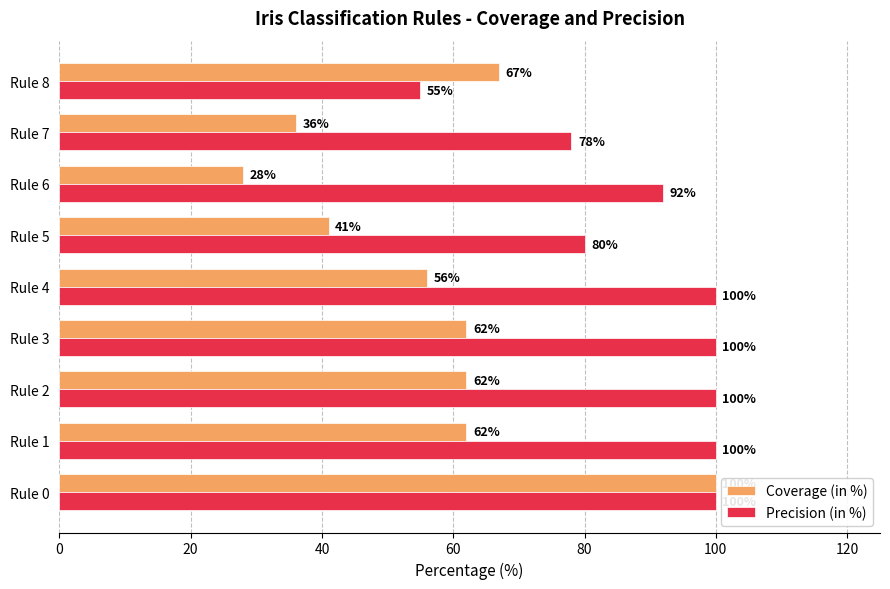

List the series in order of their overall mean, lowest first.

Coverage (in %), Precision (in %)